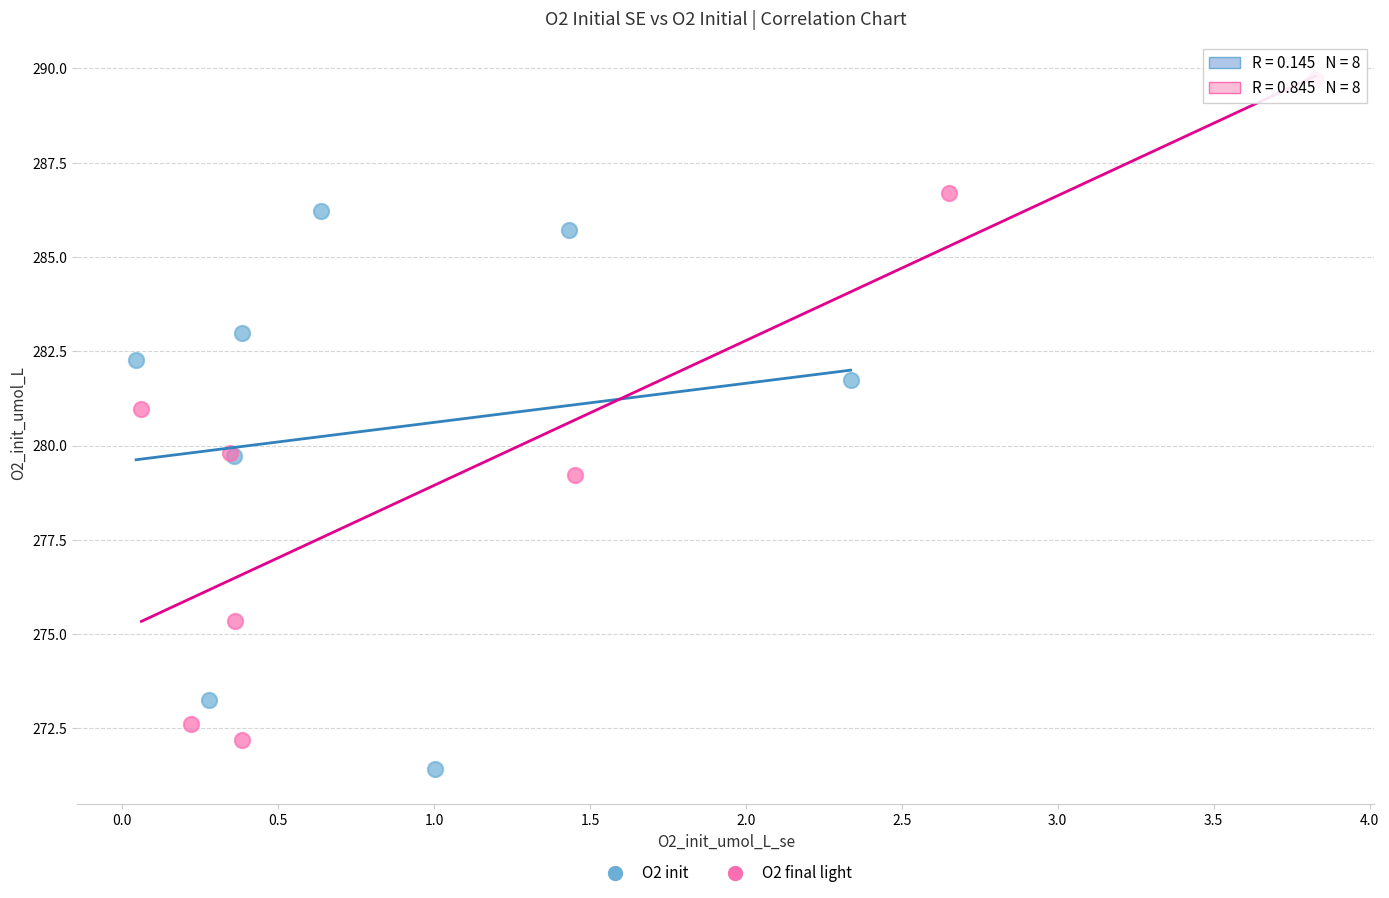

Which series reaches the maximum Y coordinate?

O2 final light